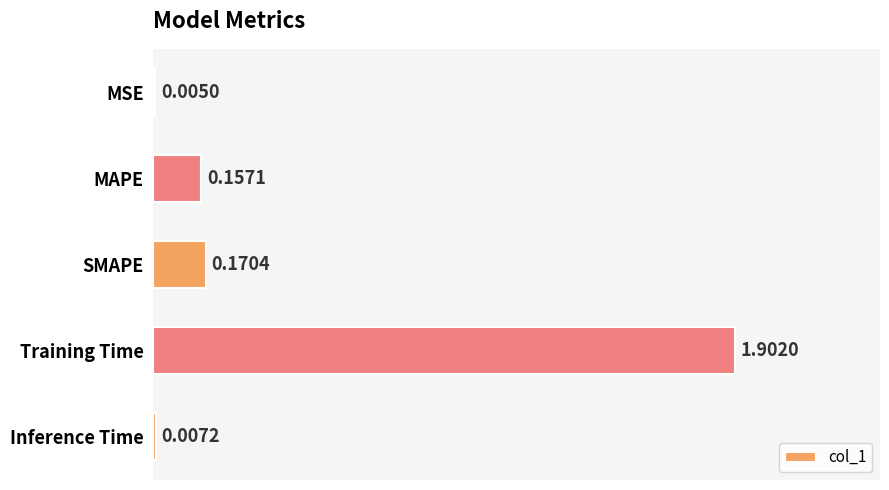

How many categories are shown in the chart?

5